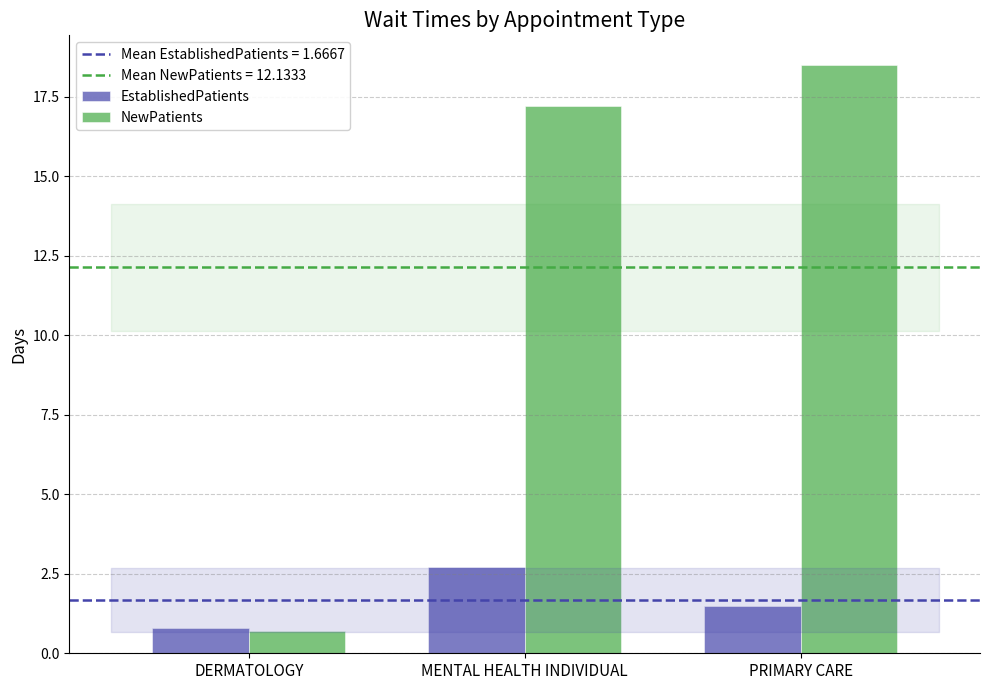

What is the label of the 2nd bar from the right?

MENTAL HEALTH INDIVIDUAL